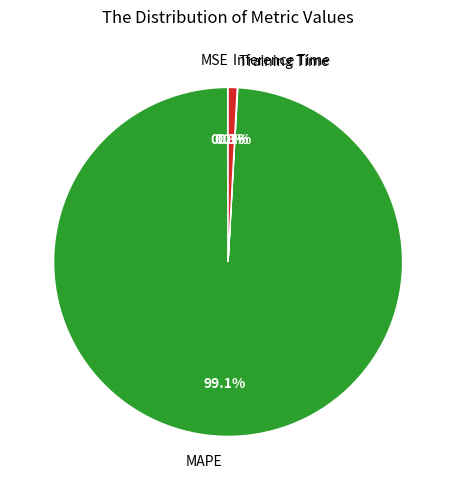

To the nearest percent, what is the difference between the largest and smallest slice percentages?

99%